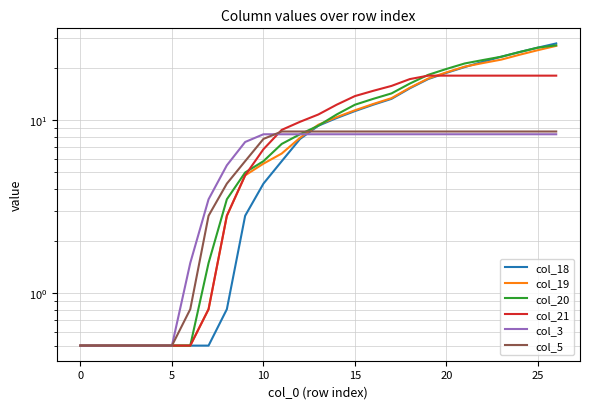

What is the label of the 9th point from the right?

18